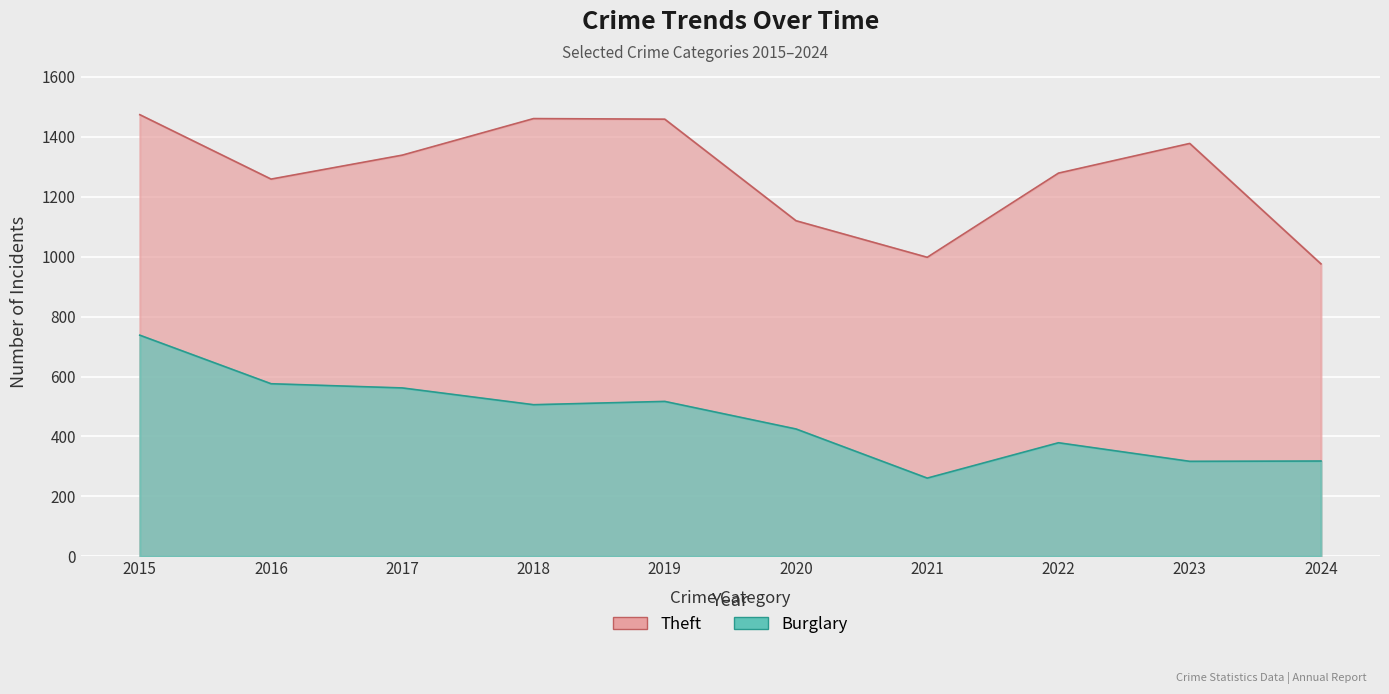

At which category does the chart reach its minimum across all series?

2021